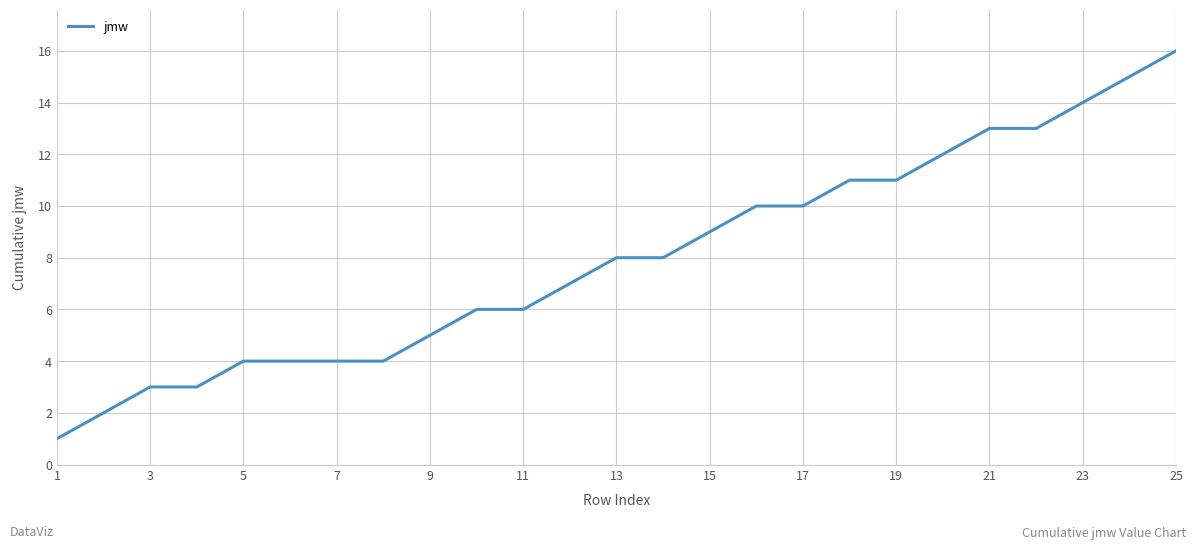

Reading right to left, what are all the values shown in this chart?

16	15	14	13	13	12	11	11	10	10	9	8	8	7	6	6	5	4	4	4	4	3	3	2	1